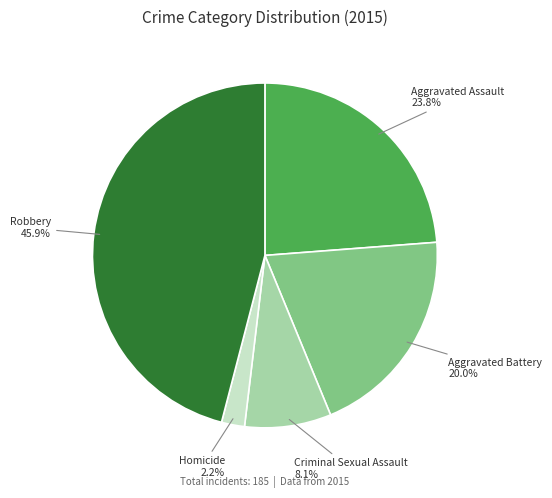

Is there a majority slice in this chart?

No